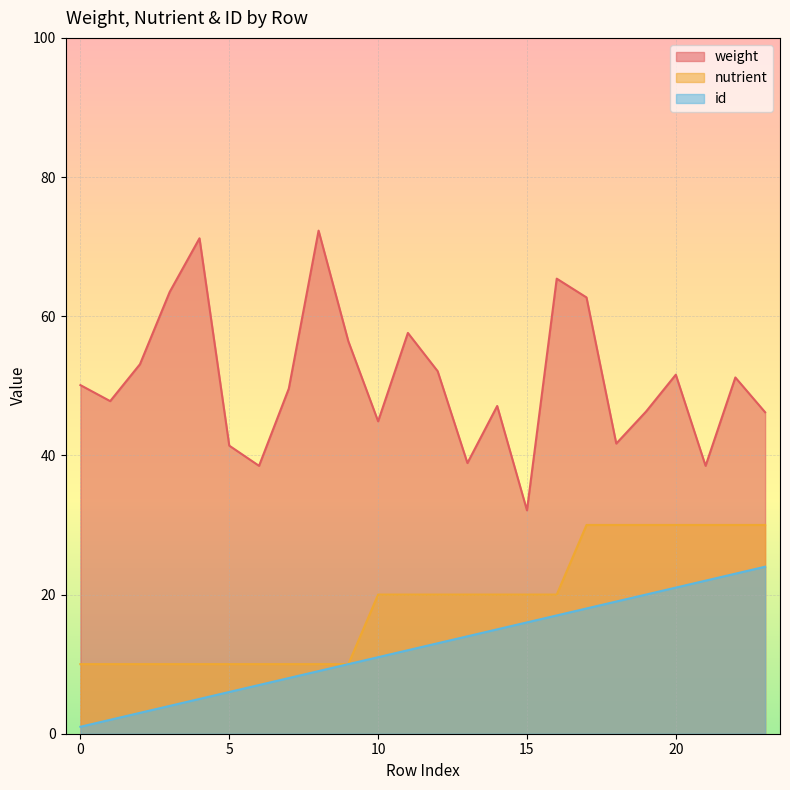

What is the difference between the maximum and minimum values in the weight series?

40.2